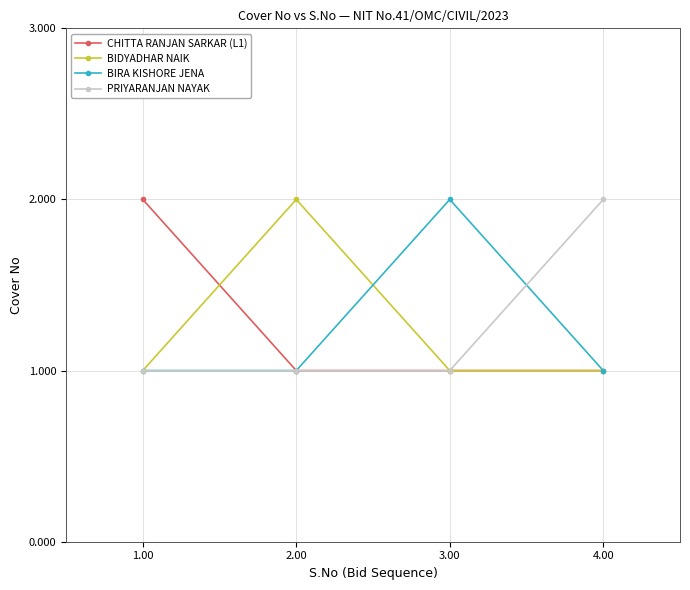

In BIRA KISHORE JENA, how many points are higher than both neighbors (excluding endpoints)?

1